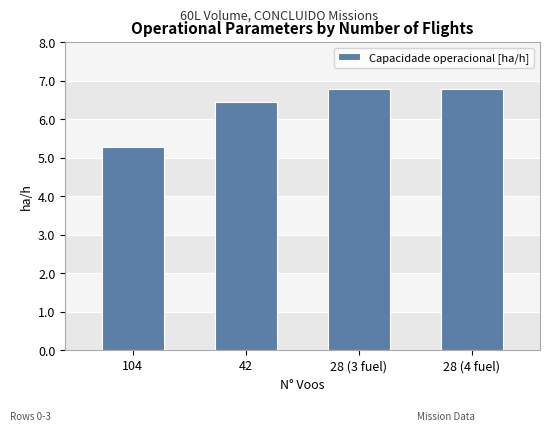

What is the difference between the maximum and minimum values?

1.5